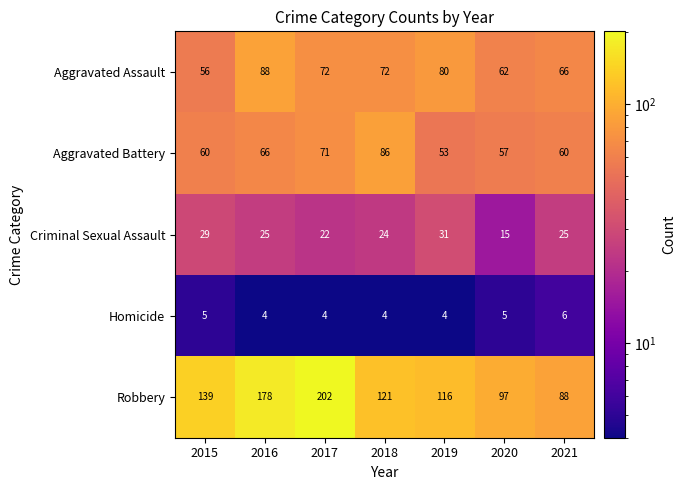

Where does the Robbery series first go above 121?

2015